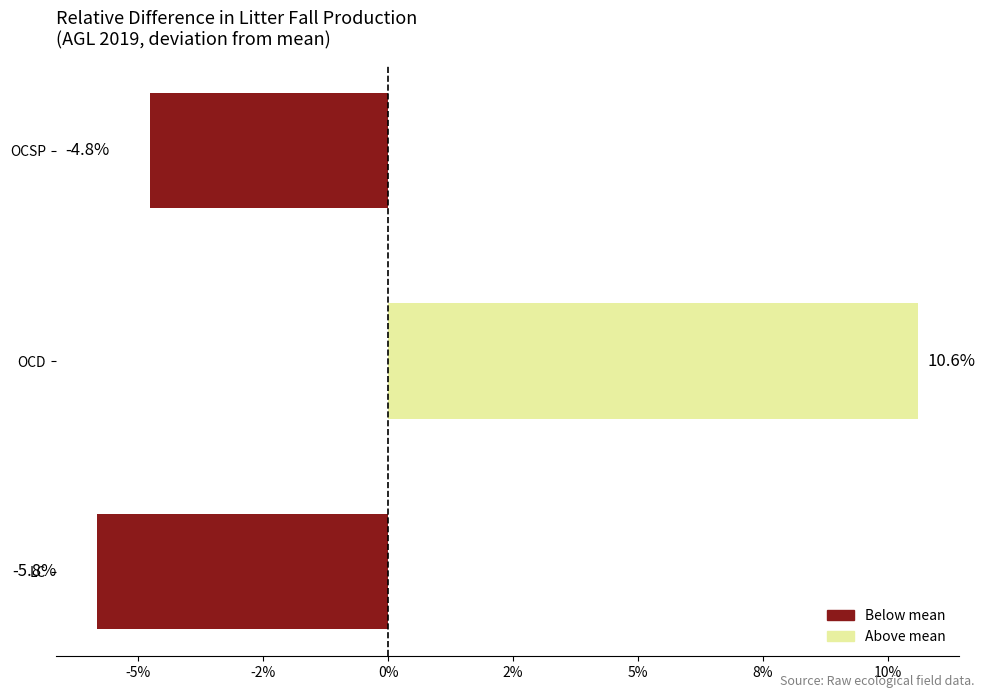

What is the difference between the maximum and minimum values?

16.4